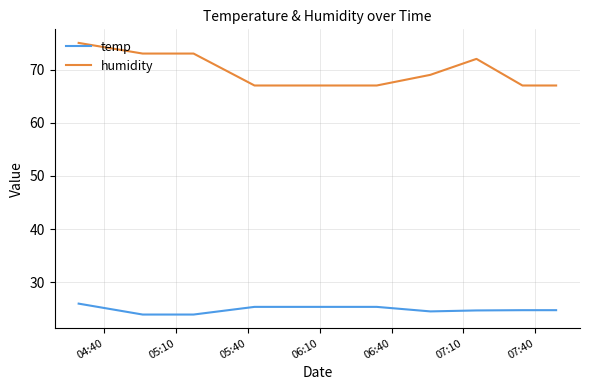

True or false: temp and humidity cross at least once.

False